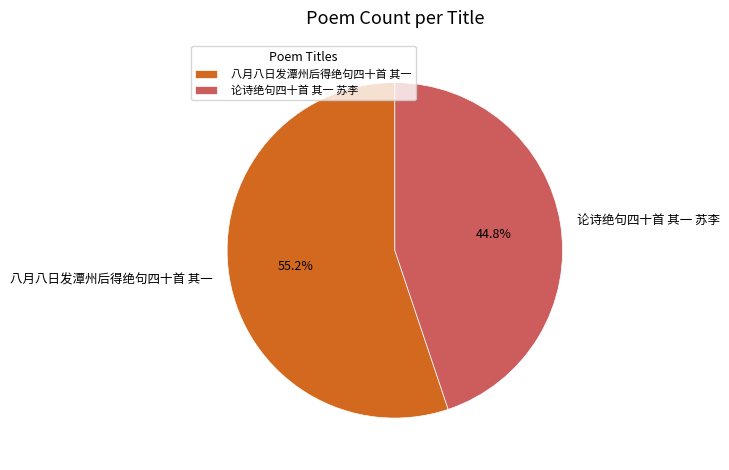

Do 论诗绝句四十首 其一 苏李 and 八月八日发潭州后得绝句四十首 其一 together represent more than half of the pie?

Yes